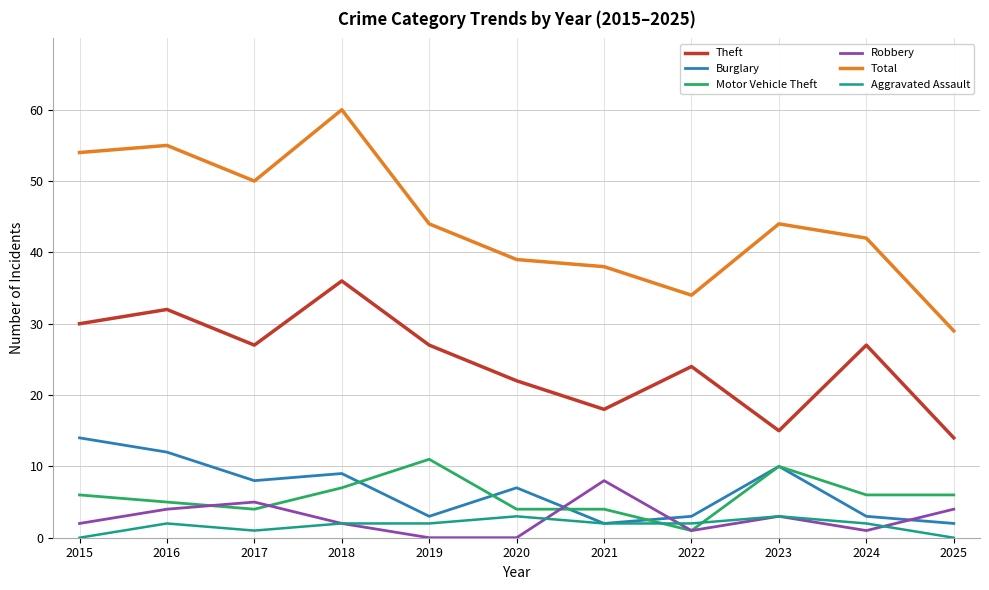

Which series has the largest range (max minus min)?

Total